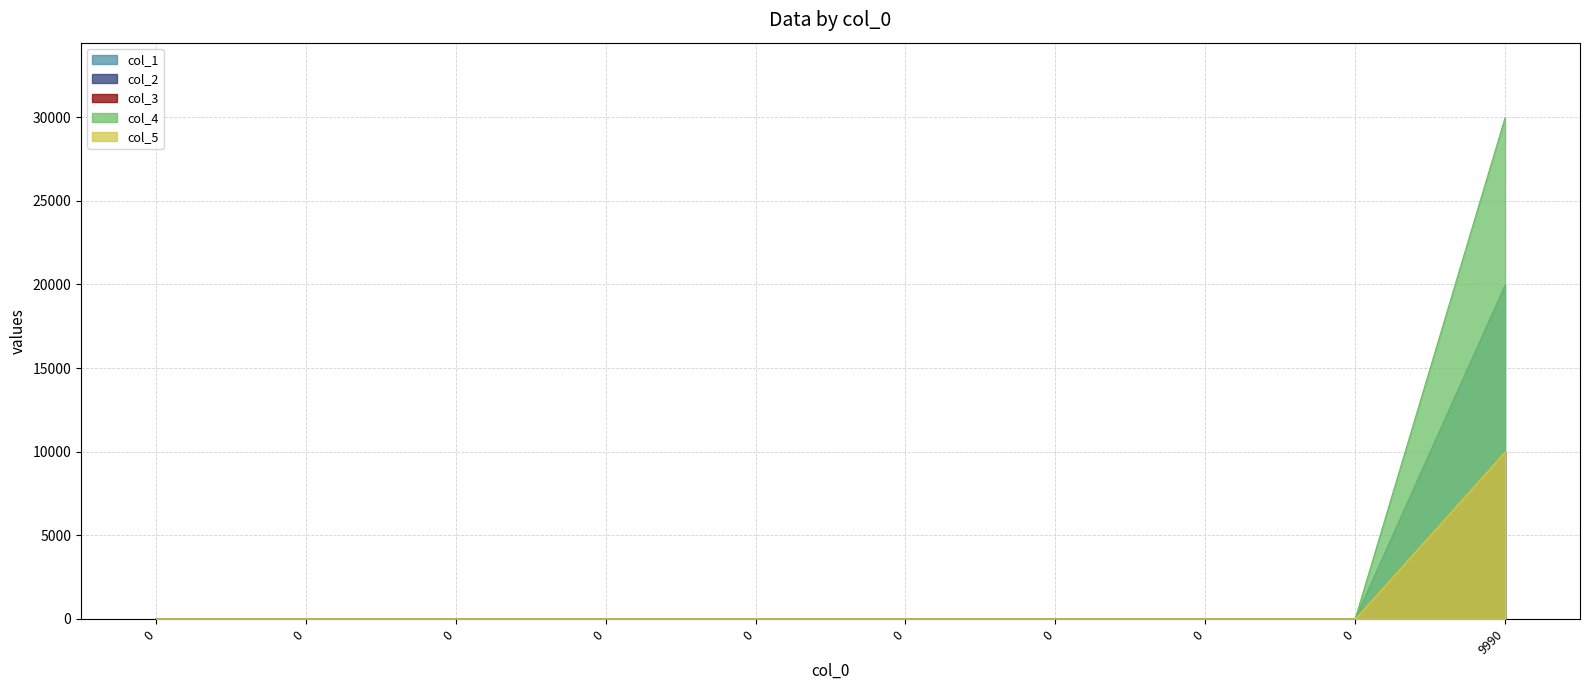

List the series in order of their peak value, lowest first.

col_1, col_3, col_5, col_2, col_4